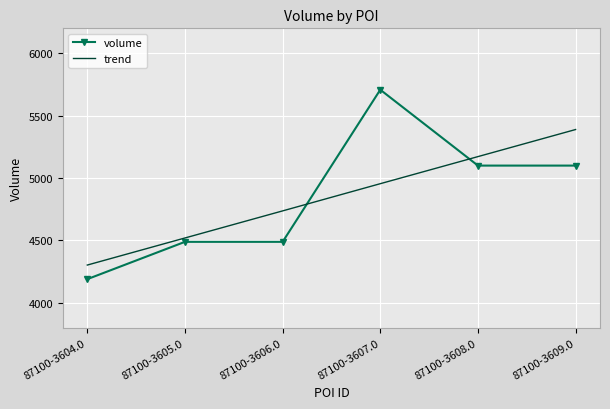

Rank the series at 87100-3606.0 from highest to lowest value.

trend, volume